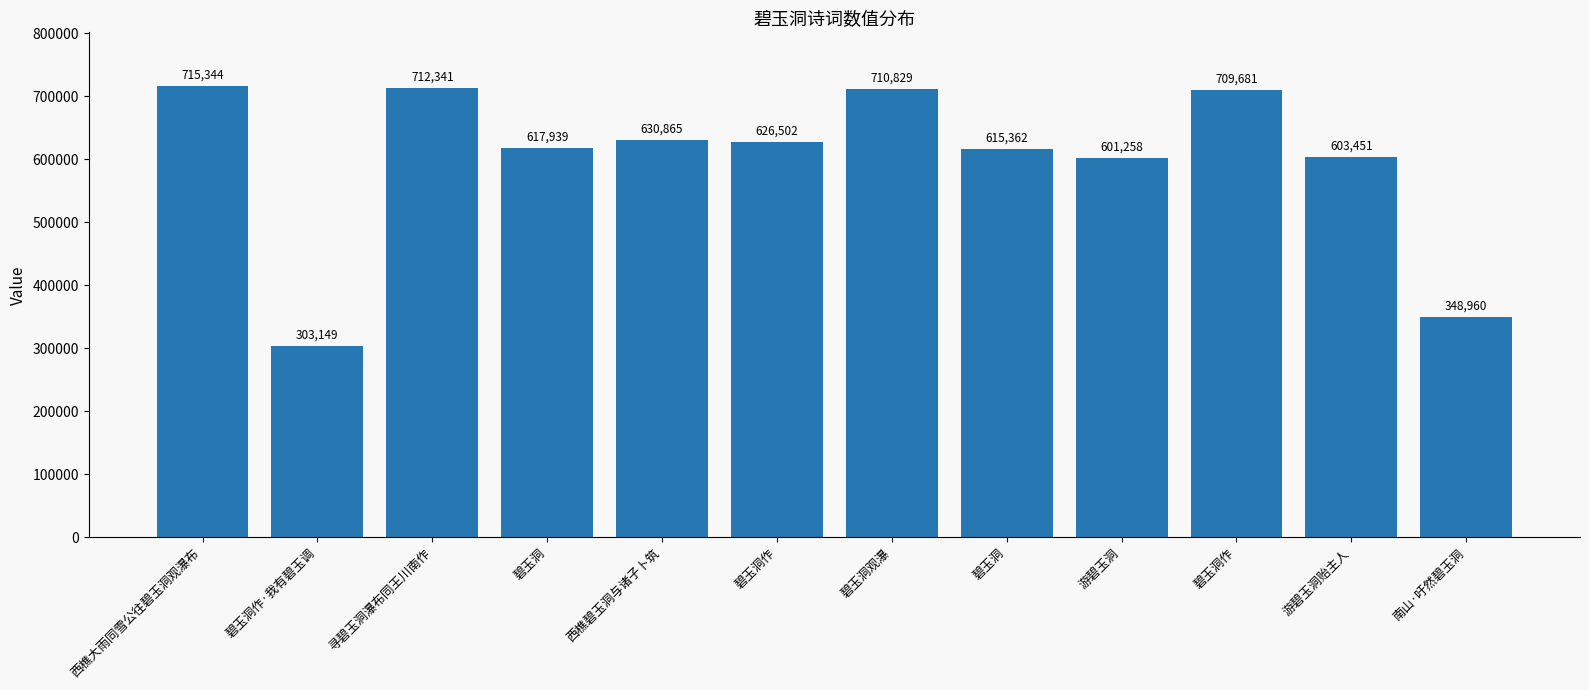

Does the chart contain any negative values?

No